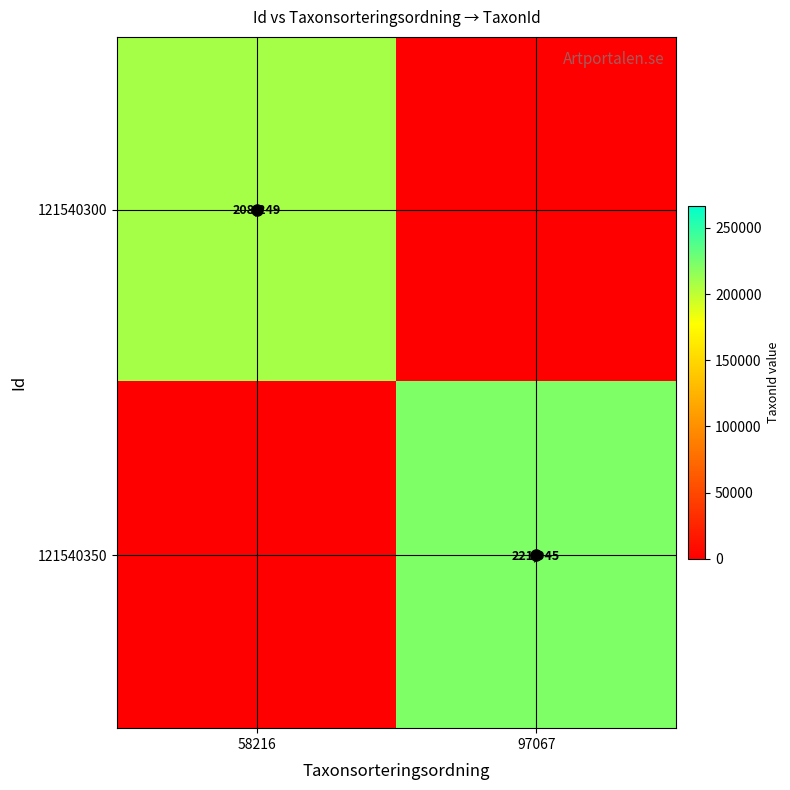

At which label does 121540300 reach its peak?

58216